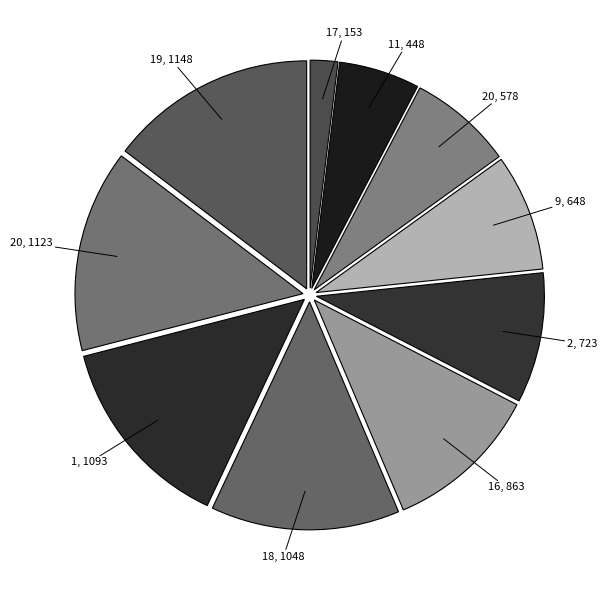

Rank the categories by value from highest to lowest.

19, 20, 1, 18, 16, 2, 9, 20, 11, 17